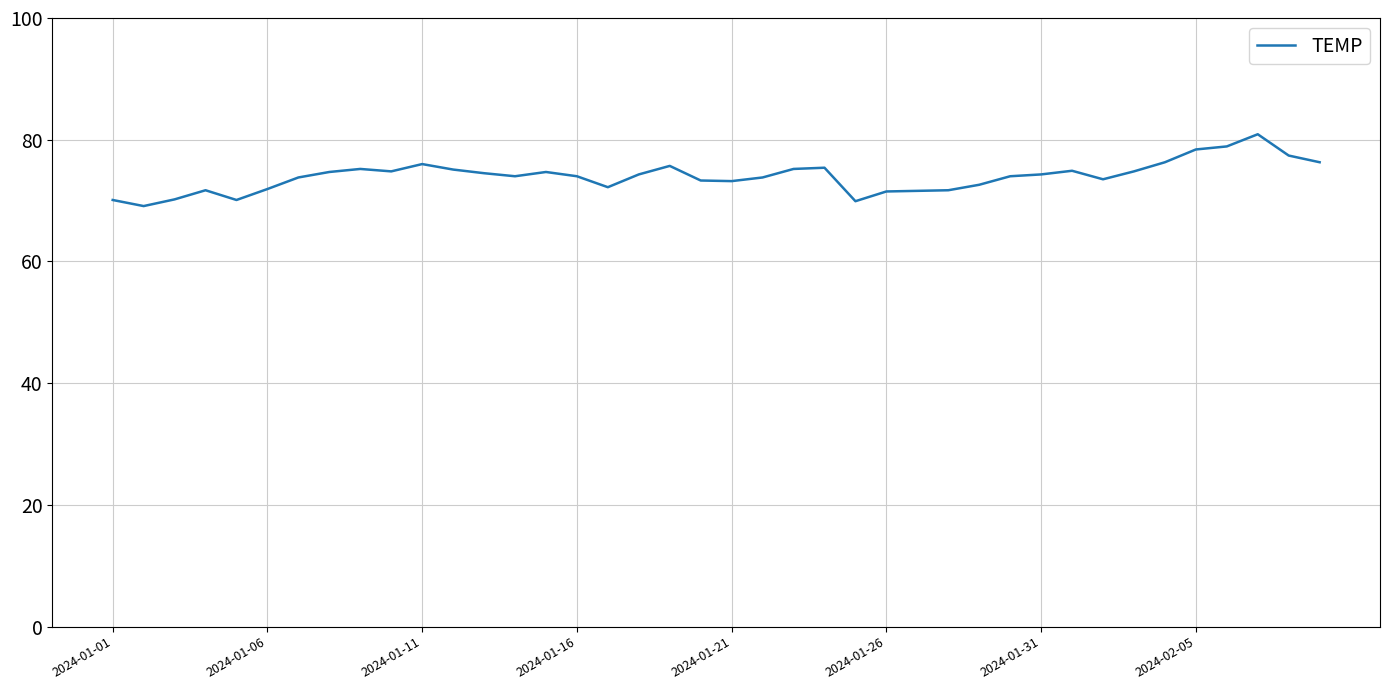

What is the greatest value displayed?

80.9